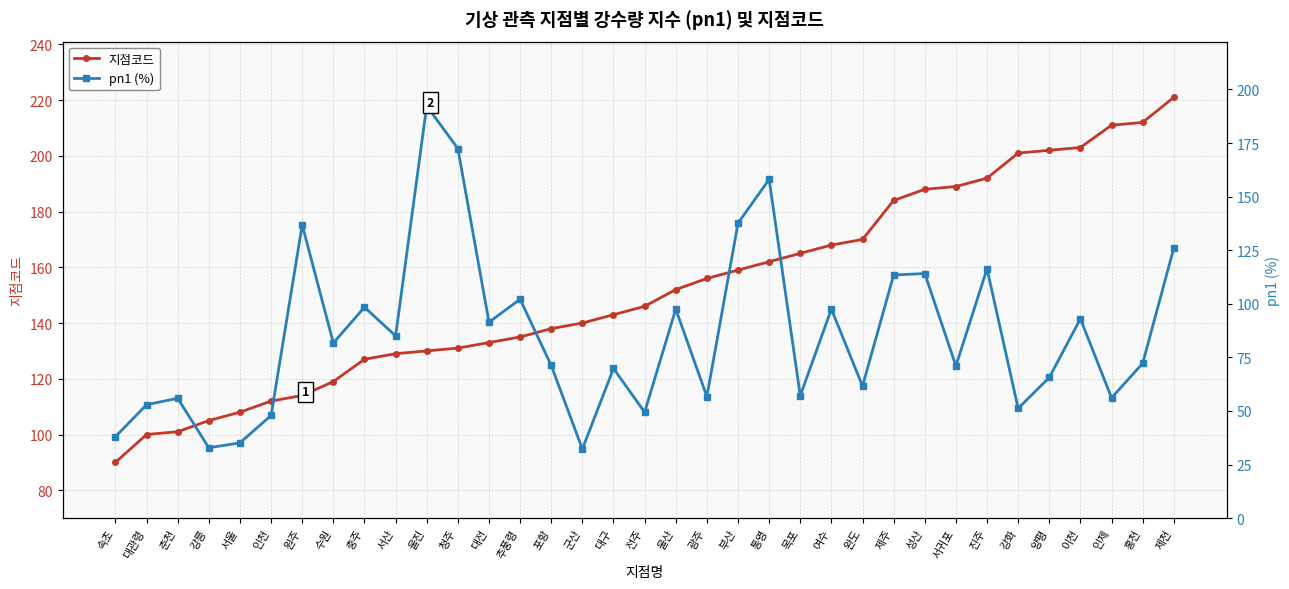

At which label does pn1 (%) first exceed 72?

원주